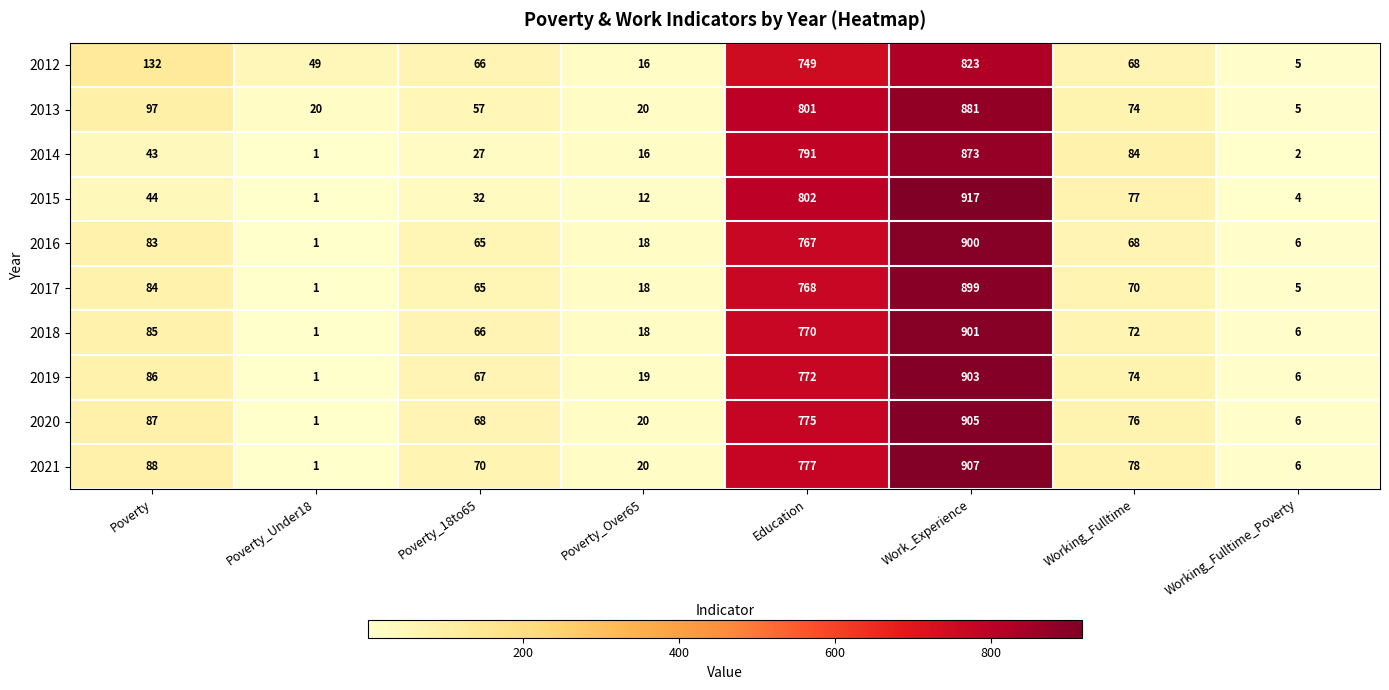

Between Work_Experience and Working_Fulltime, which series saw the biggest shift?

2015